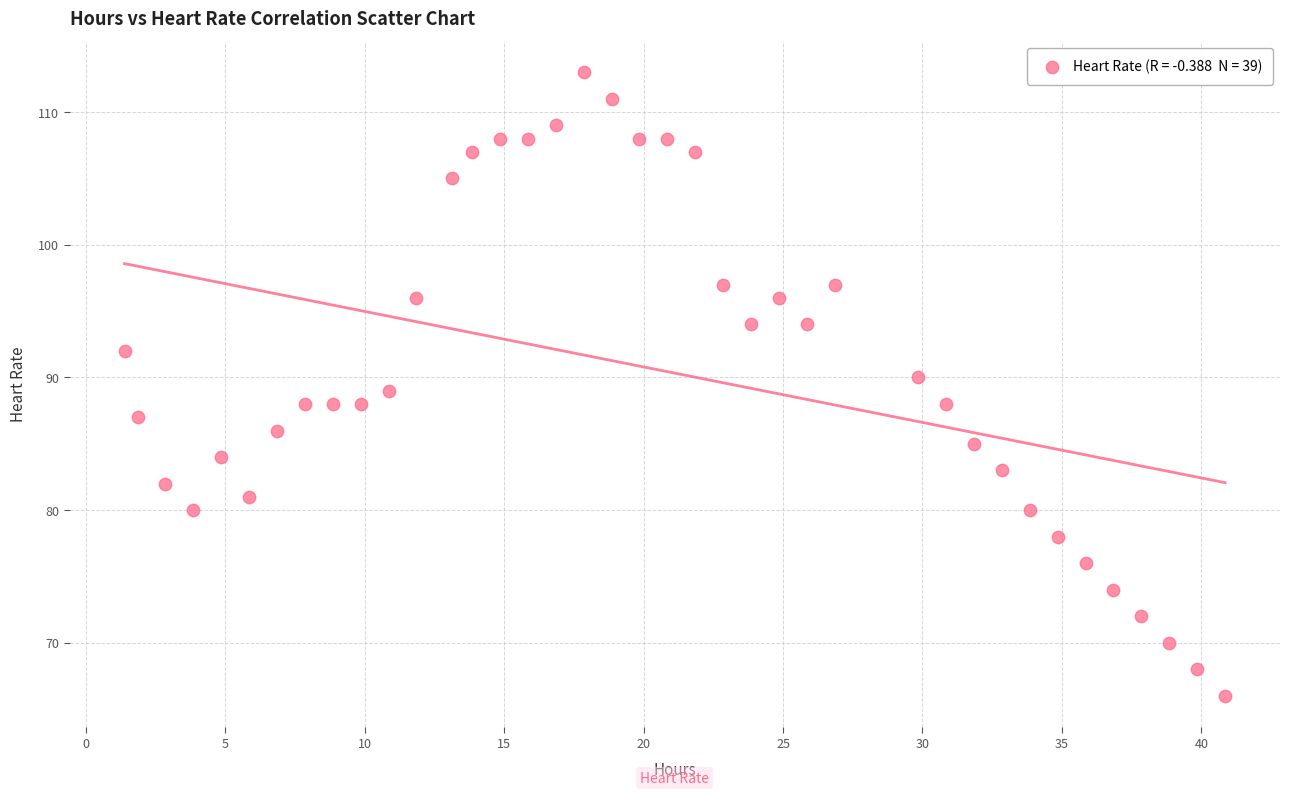

What is the range of Y values (max minus min)?

47